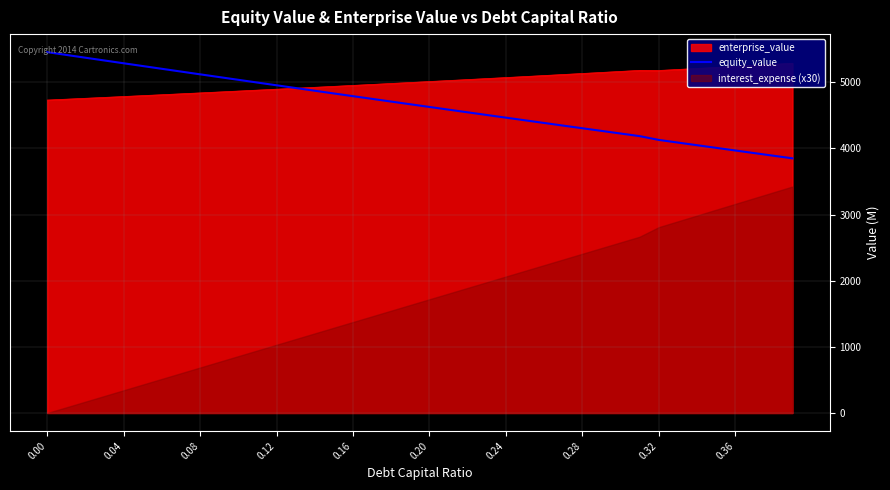

Count the number of values greater than 4667.

20